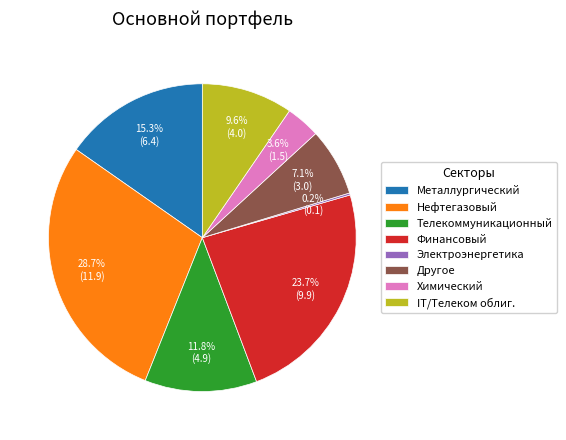

Which category has the biggest portion of the pie?

Нефтегазовый